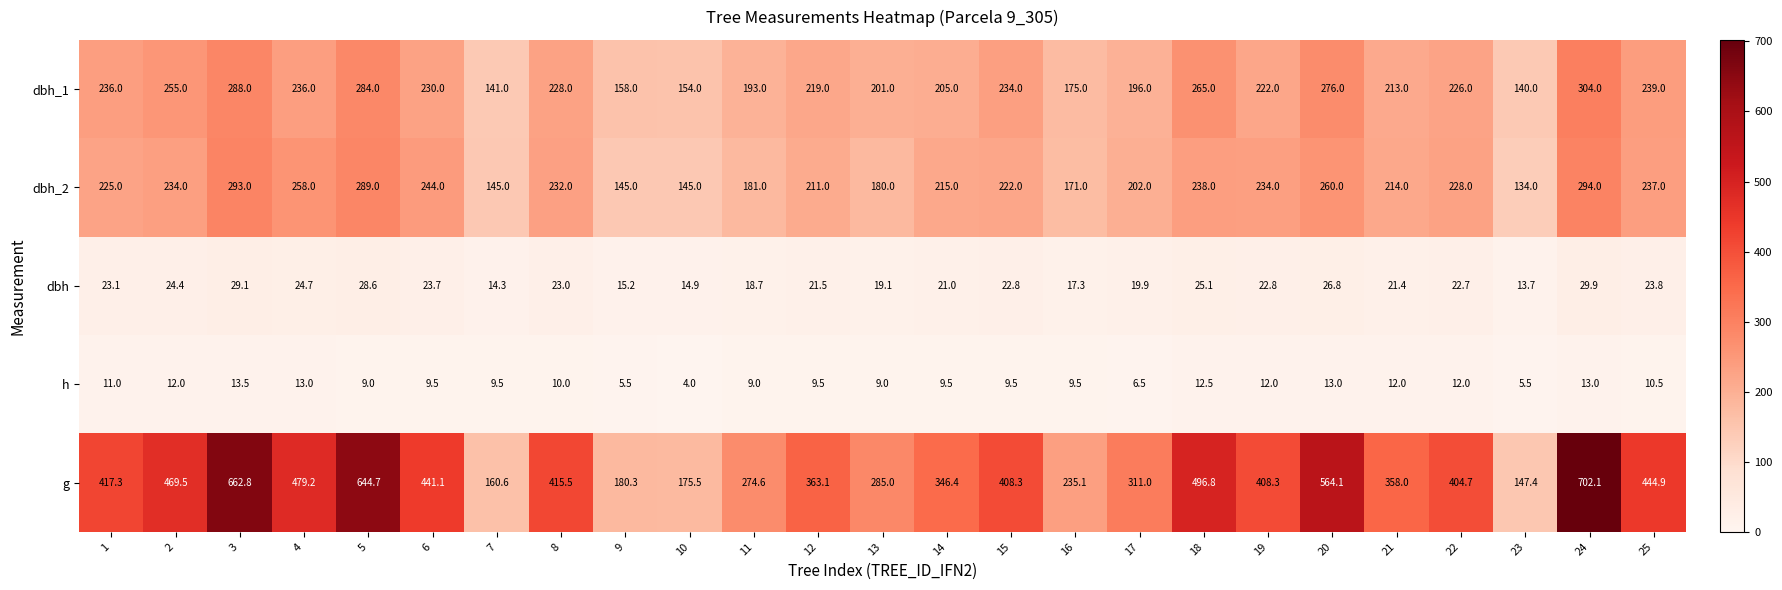

Is it true that dbh_1 equals 123.4 at 4?

False